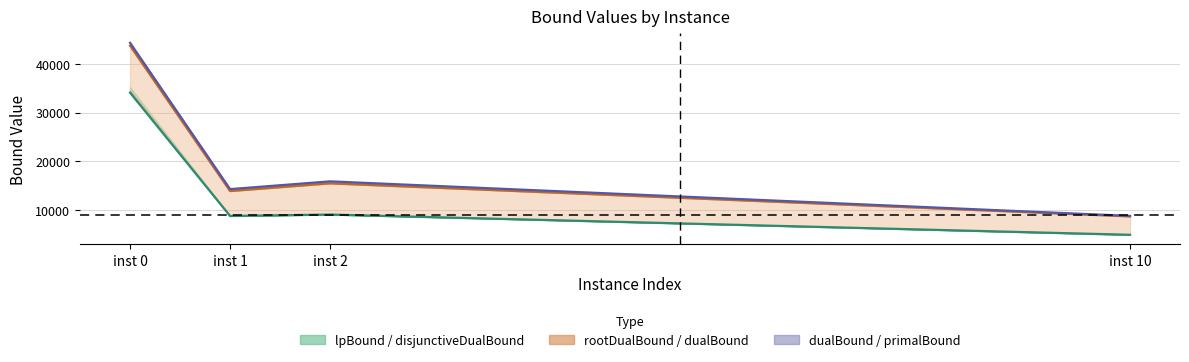

What is the average value of the rootDualBound series?

20427.5